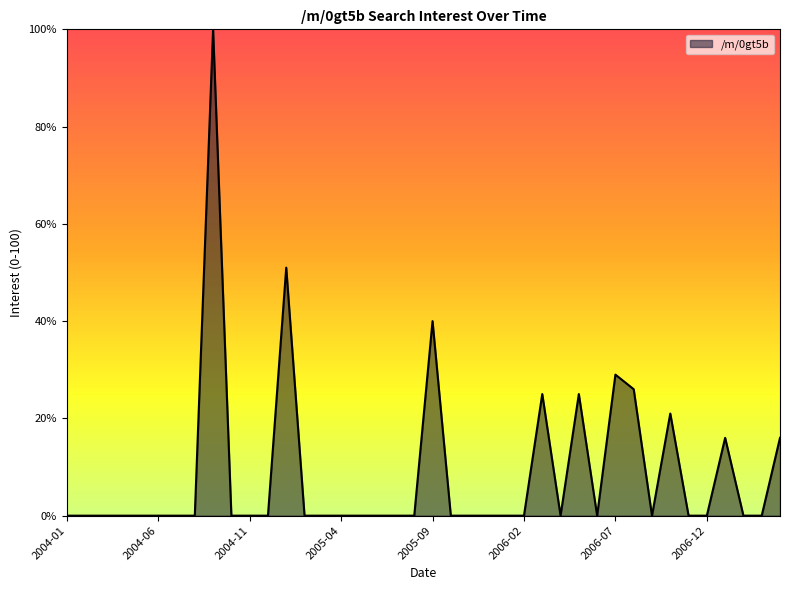

What is the maximum value shown in the chart?

100